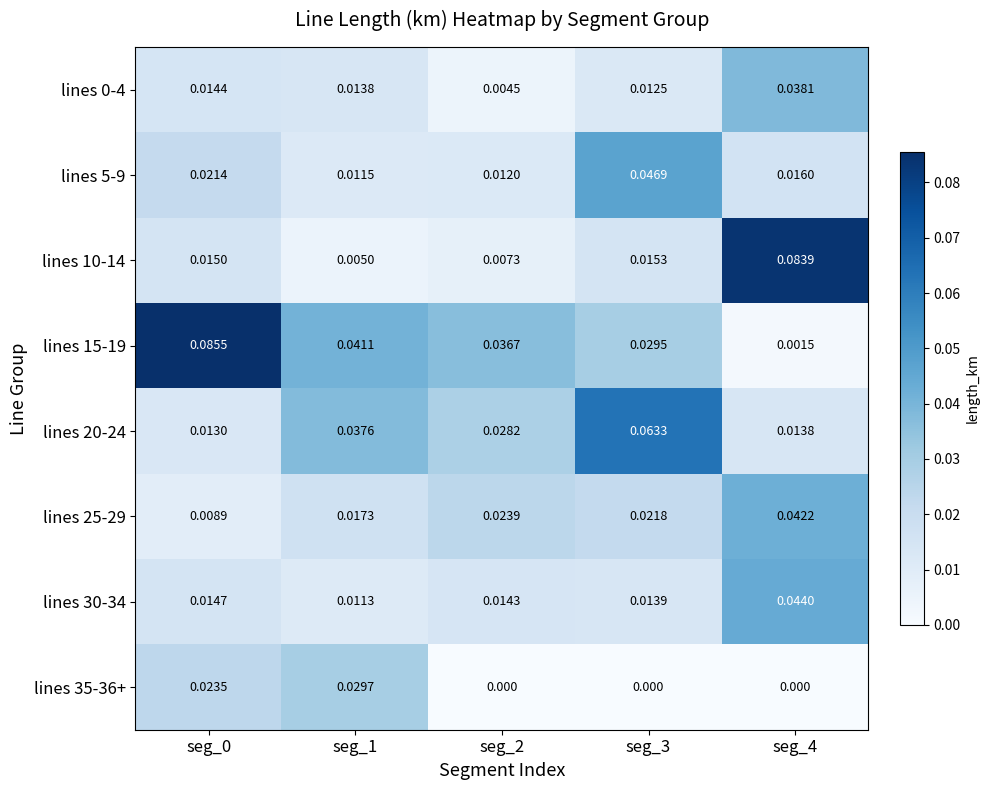

Is the value of lines 0-4 at seg_3 greater than the value of lines 15-19 at seg_4?

Yes